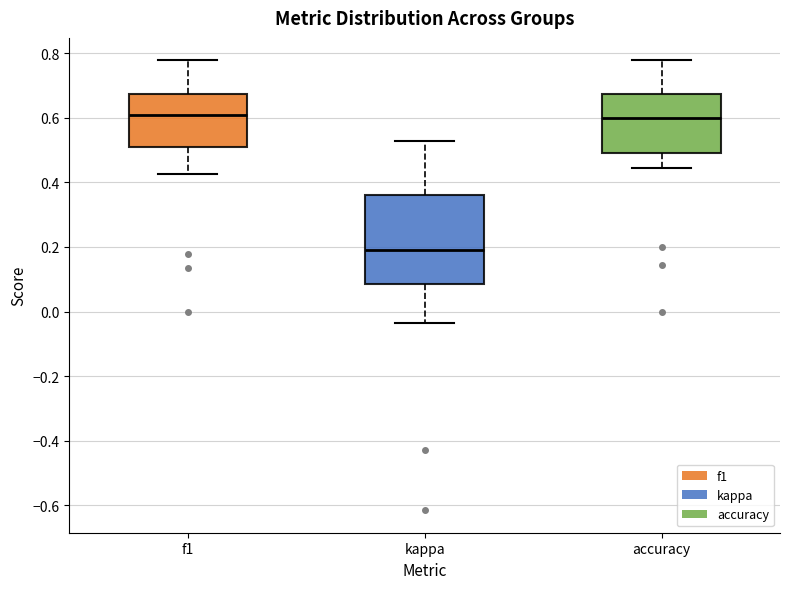

Reading left to right, read every box against the y-axis: the position of its median line, the range the box covers, and the ends of its whiskers. The values are not printed on the chart, so give them approximately, as read against the axis.

f1: median 0.62, box 0.50 to 0.68, whiskers 0.42 to 0.78
kappa: median 0.20, box 0.08 to 0.36, whiskers -0.04 to 0.52
accuracy: median 0.60, box 0.50 to 0.68, whiskers 0.44 to 0.78